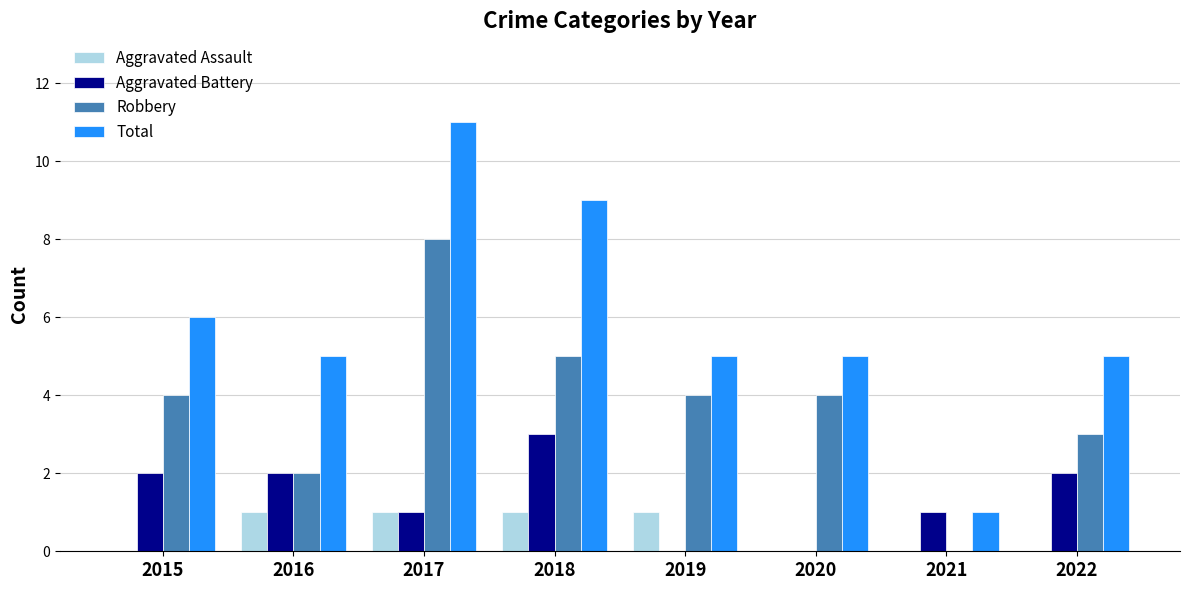

How many groups of bars are there?

8